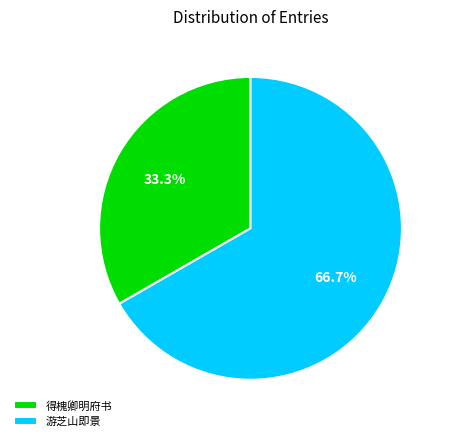

Do 游芝山即景 and 得槐卿明府书 together represent more than half of the pie?

Yes